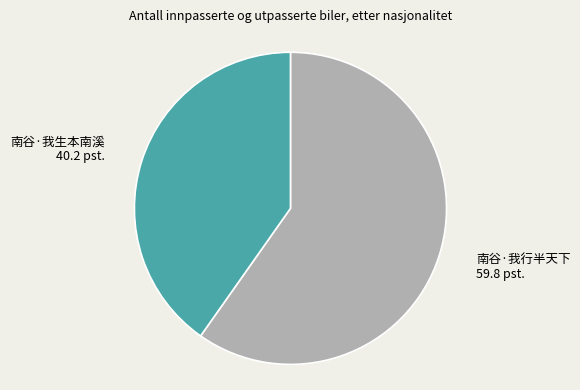

Is there a majority slice in this chart?

Yes